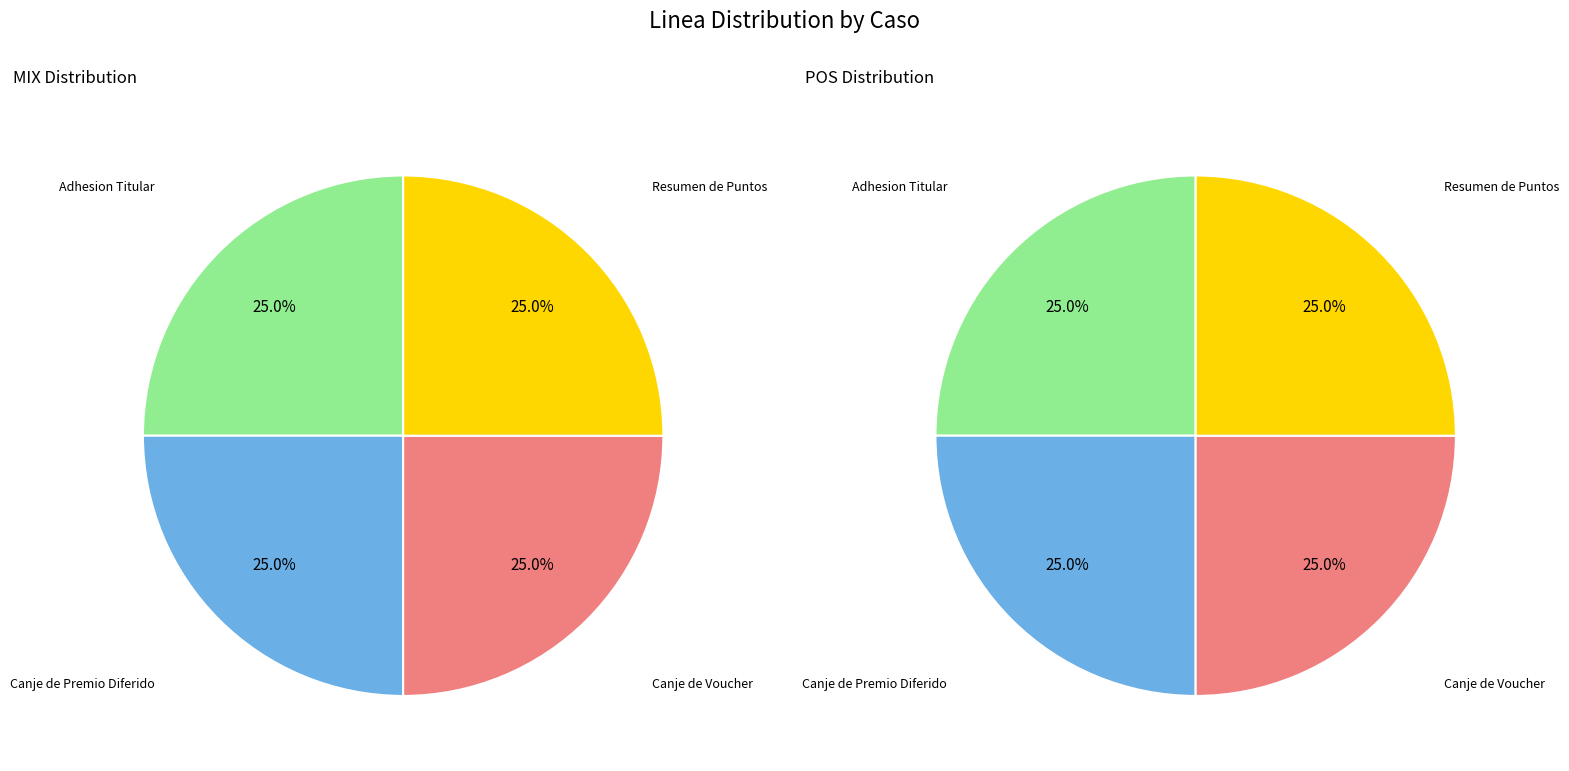

Does any single category account for the majority?

No